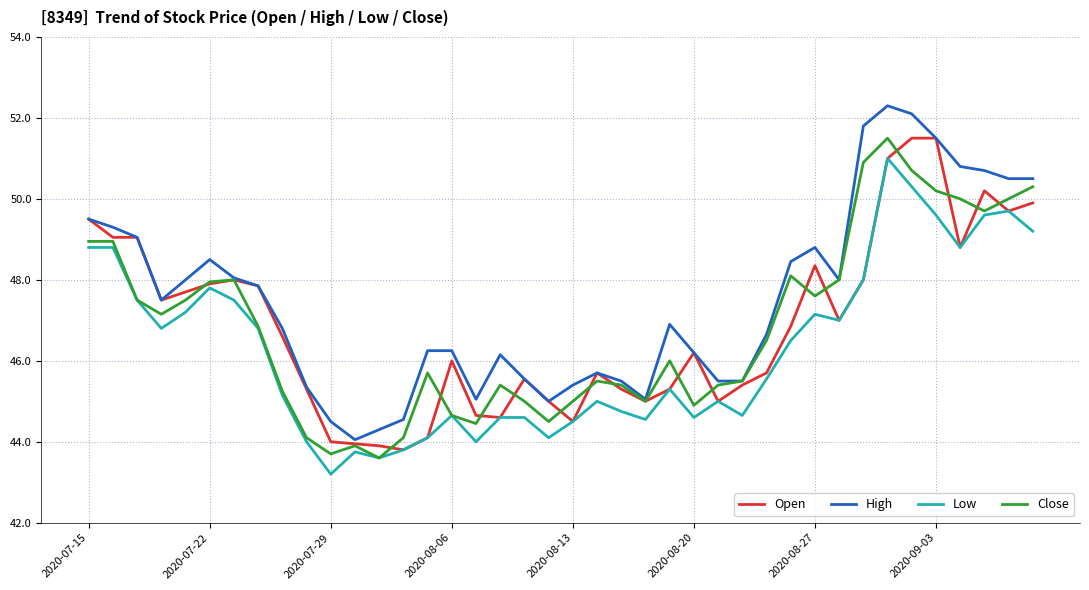

What is the greatest value displayed?

52.3